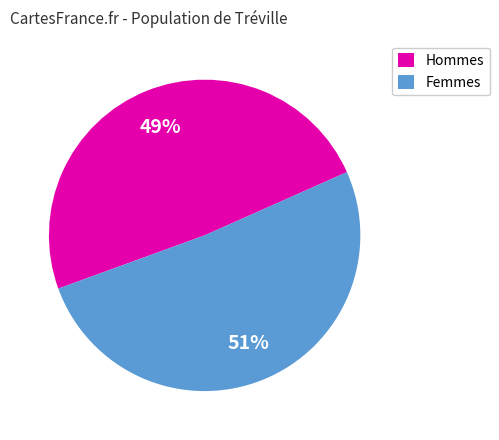

How many segments does this pie chart have?

2